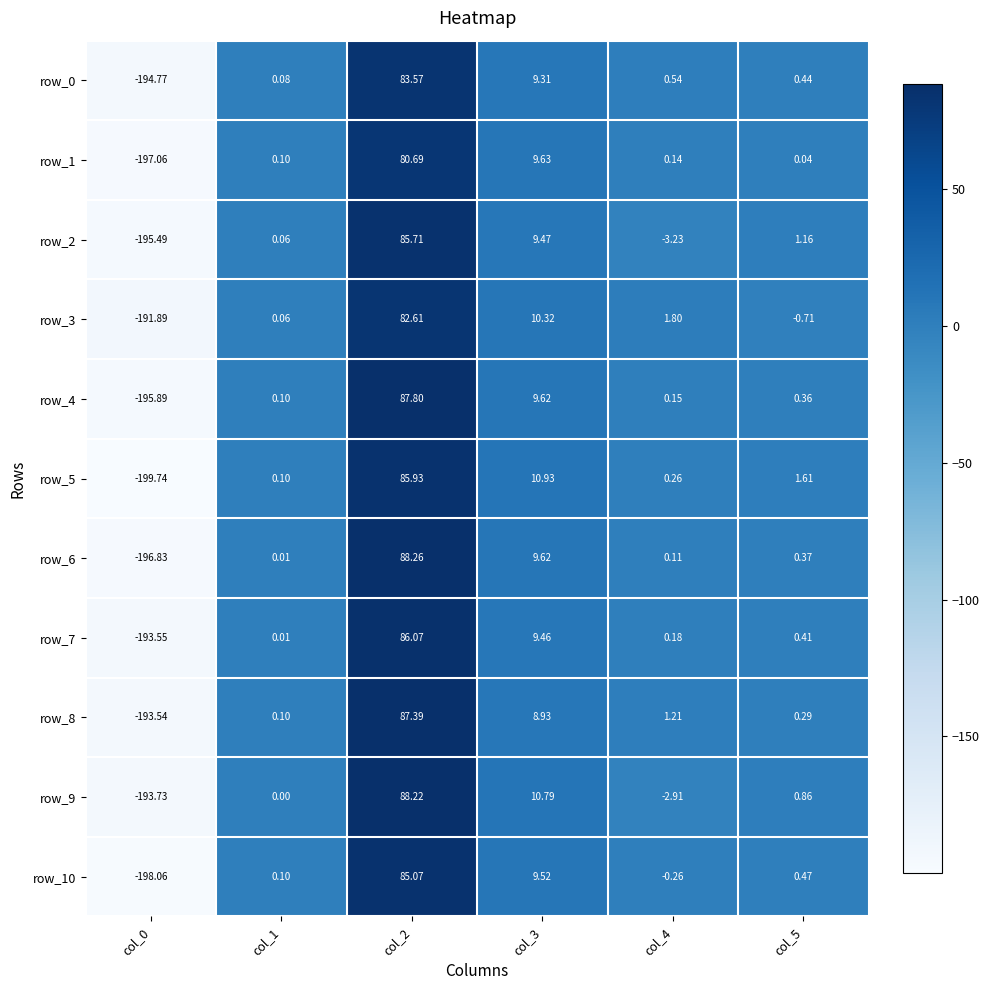

Count the number of categories in the chart.

6